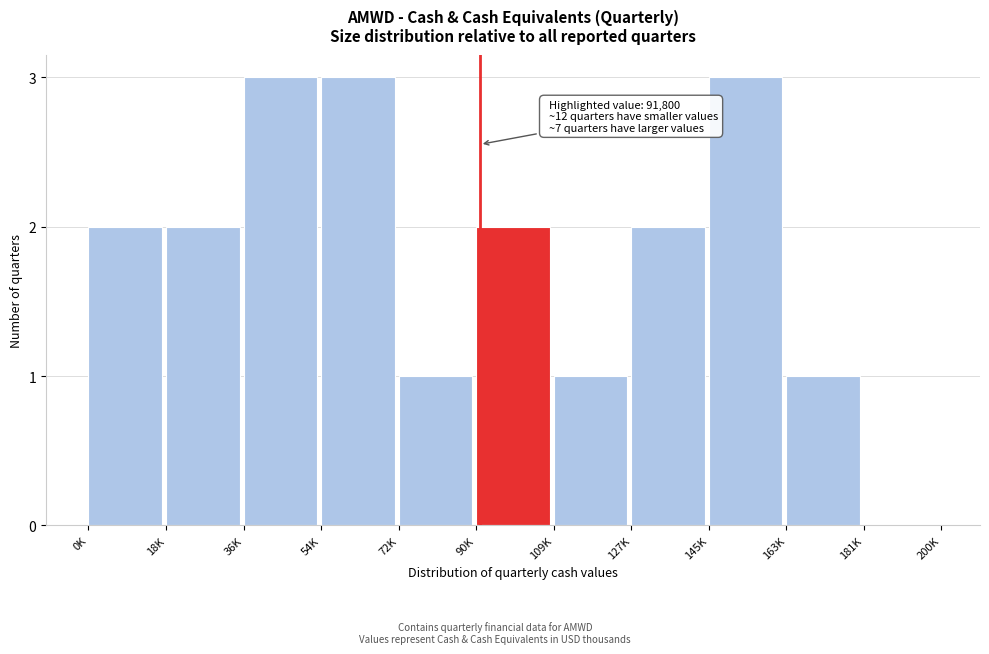

Reading right to left, list all the values displayed in this chart.

181K=0	163K=1	145K=3	127K=2	109K=1	90K=2	72K=1	54K=3	36K=3	18K=2	0K=2